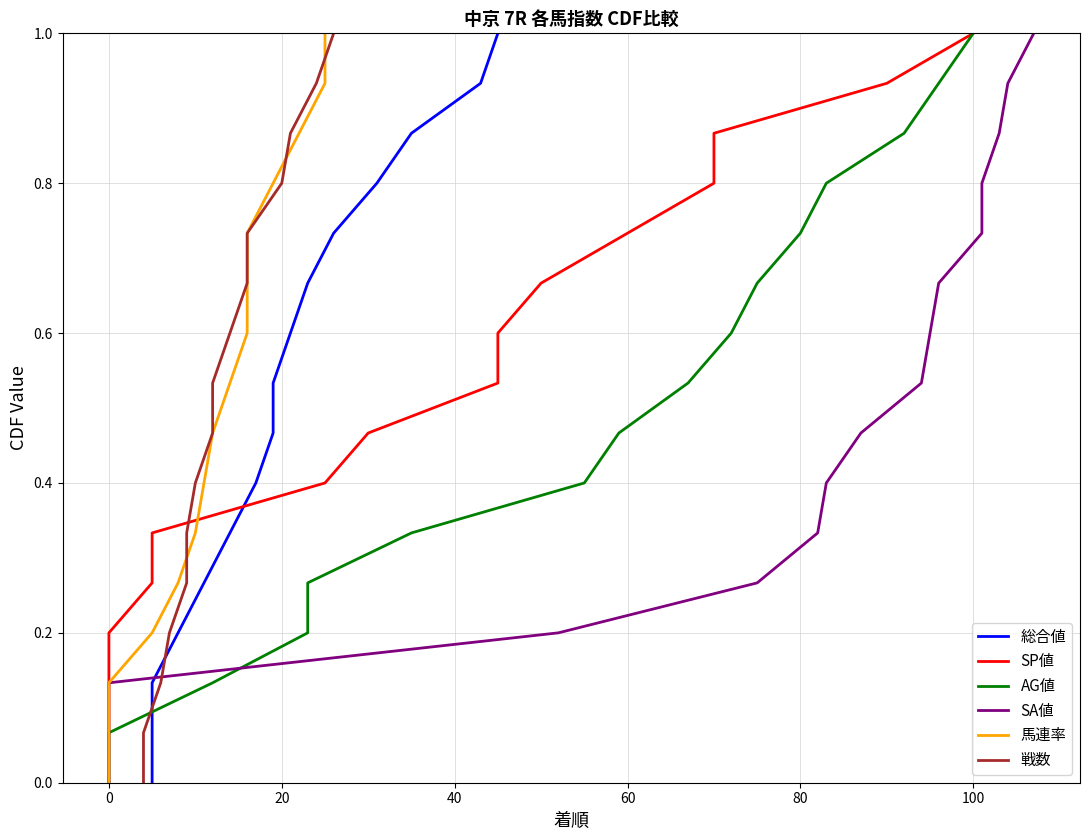

What is the label of the 13th point from the right?

40